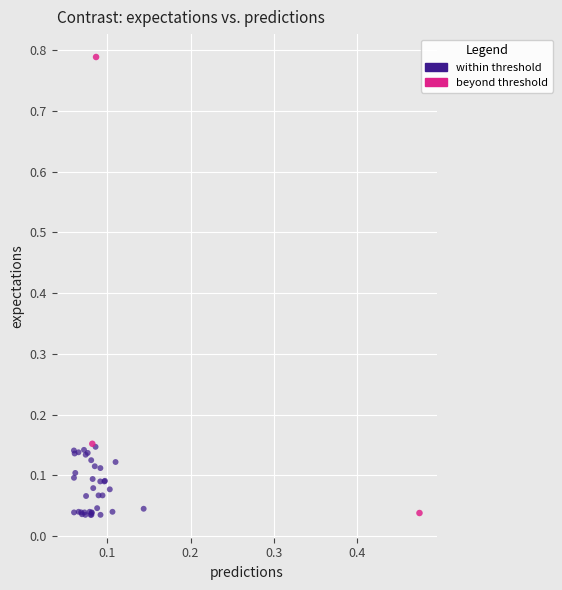

Which series has the widest spread of Y values?

beyond threshold